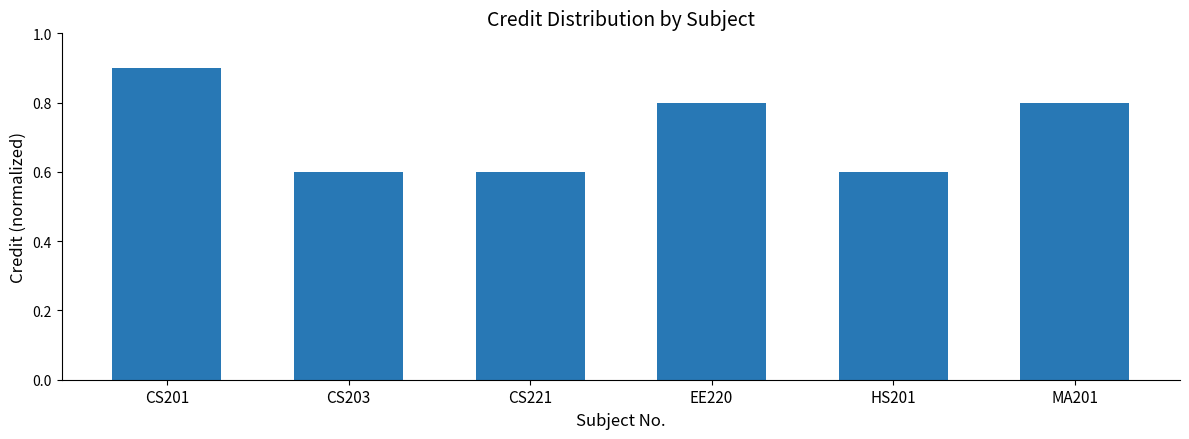

What is the change in value from CS203 to MA201?

+0.2